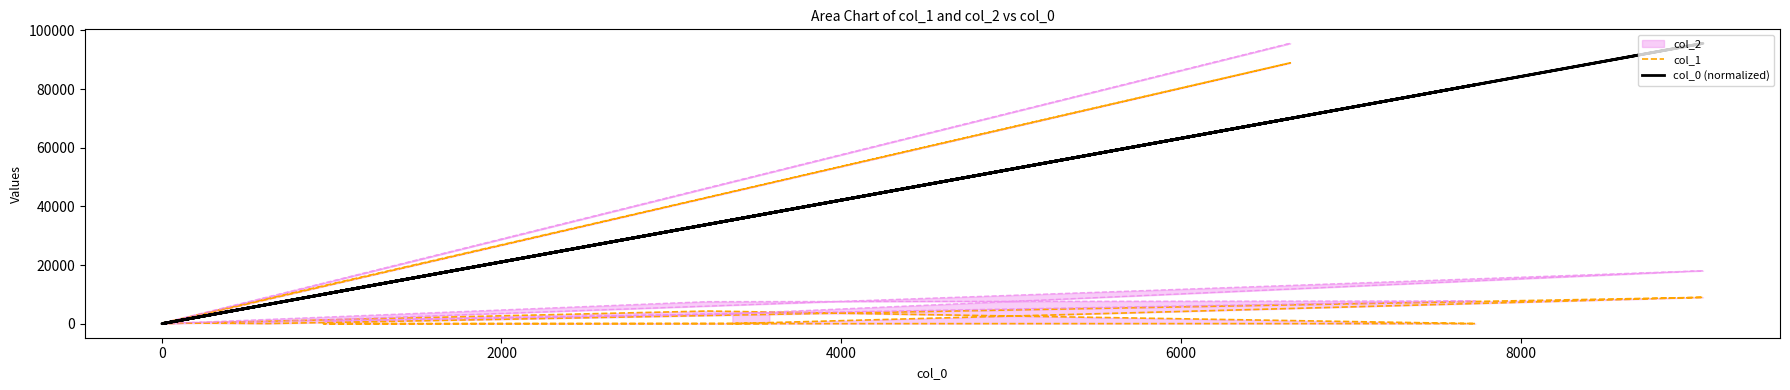

Between which two adjacent categories do col_0 (normalized) and col_1 first intersect?

2000 and 4000